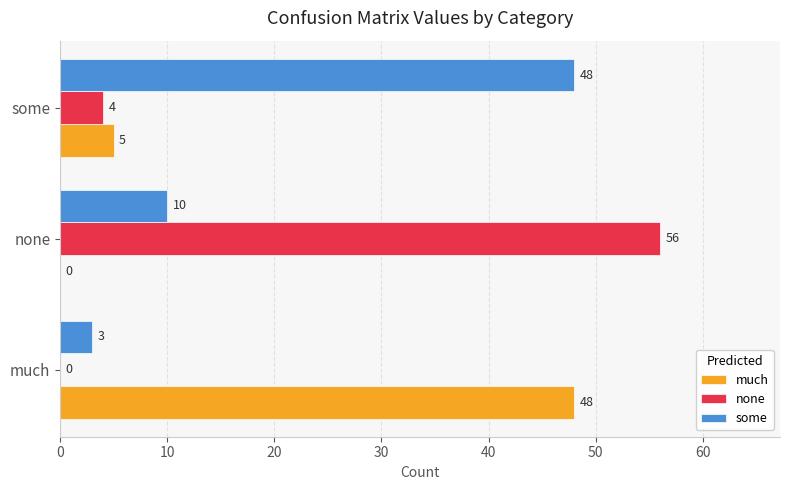

How many positive values does the much series have?

2